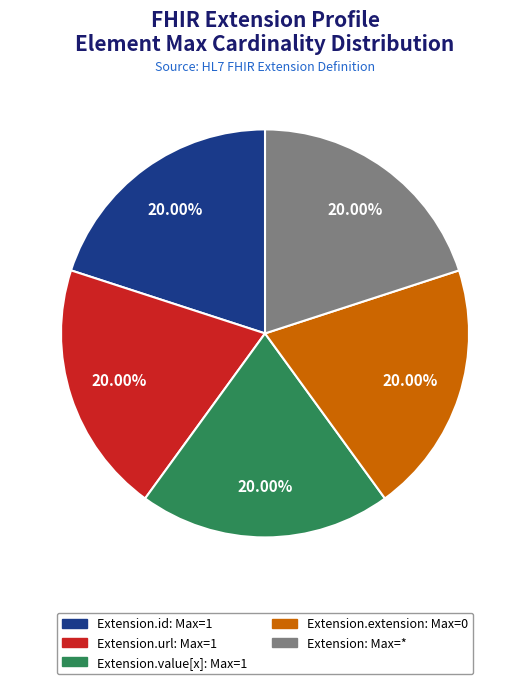

Is there any slice that represents more than half of the pie?

No